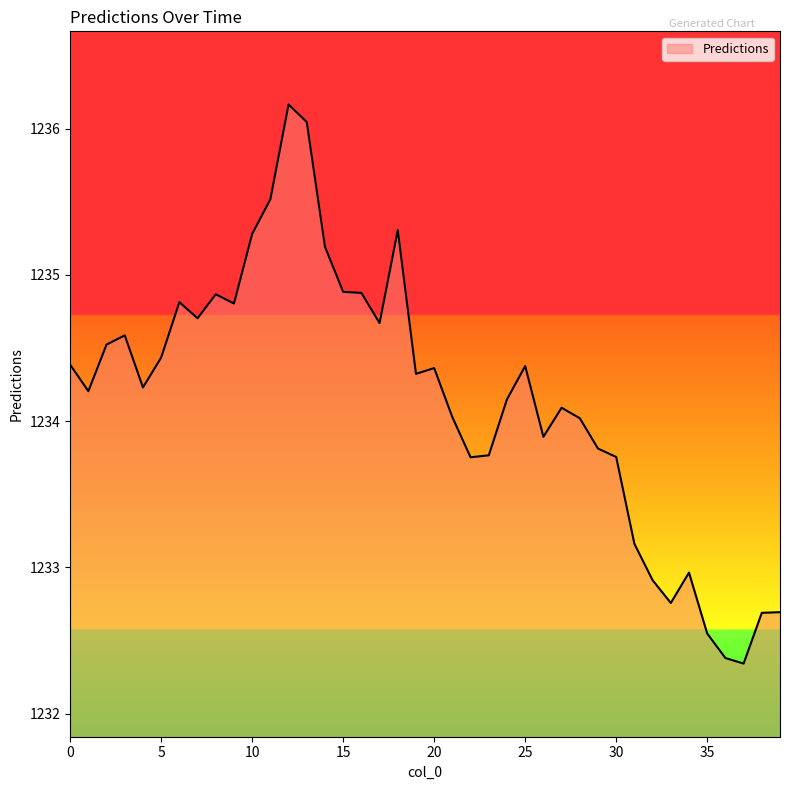

What is the difference between the maximum and minimum values?

3.8